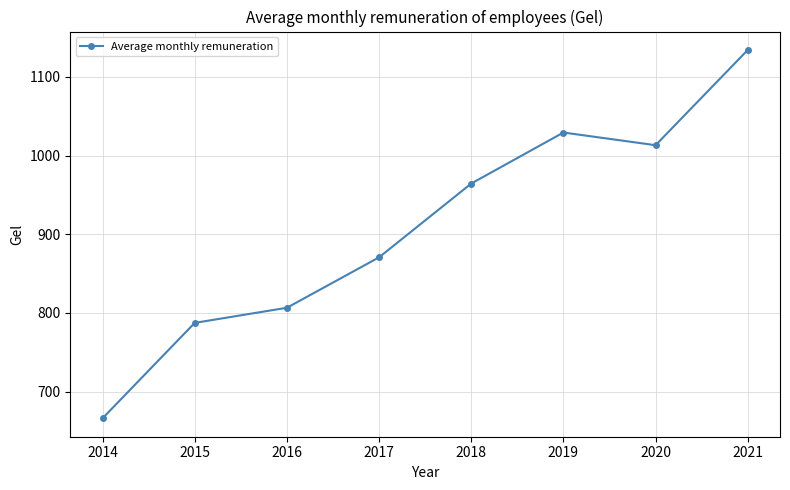

Which category has the highest value across all series?

2021